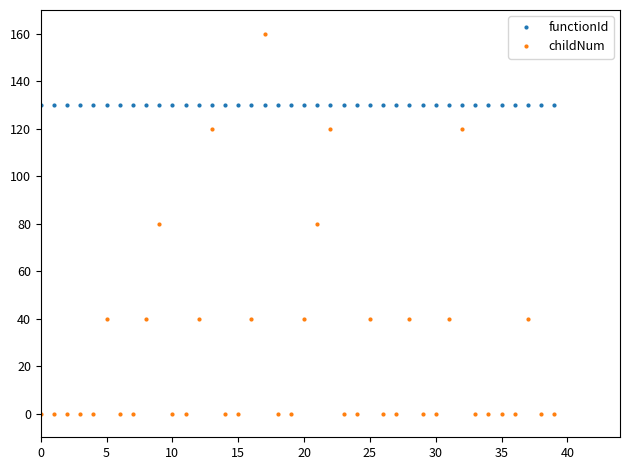

Which series has the largest range (max minus min)?

childNum